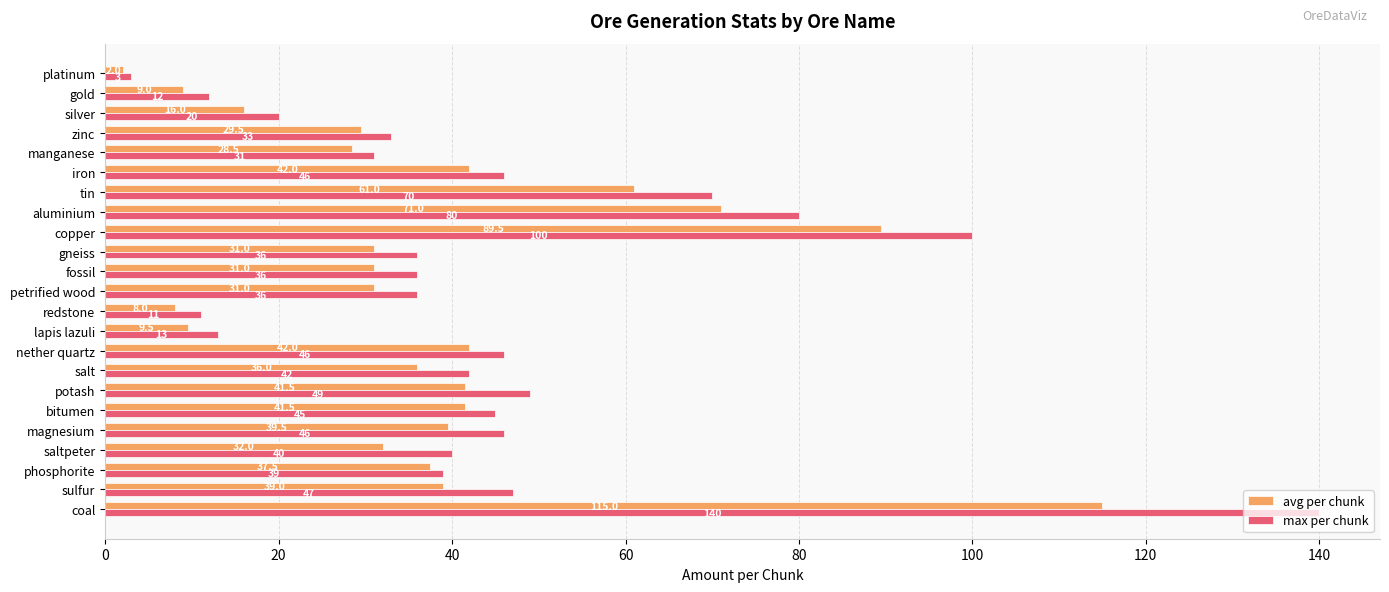

The value of max per chunk at gold is 12.0. True or false?

True